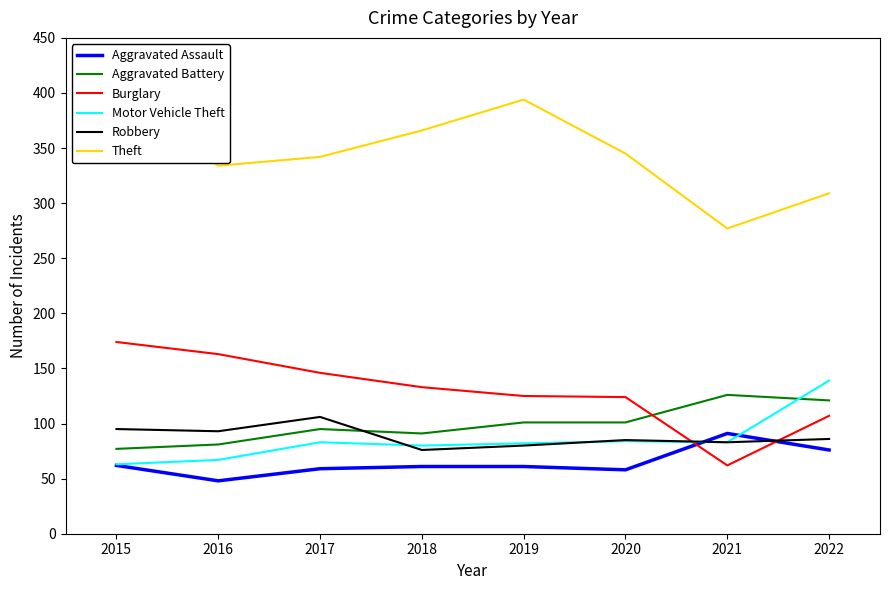

Which series has the widest spread of values?

Theft